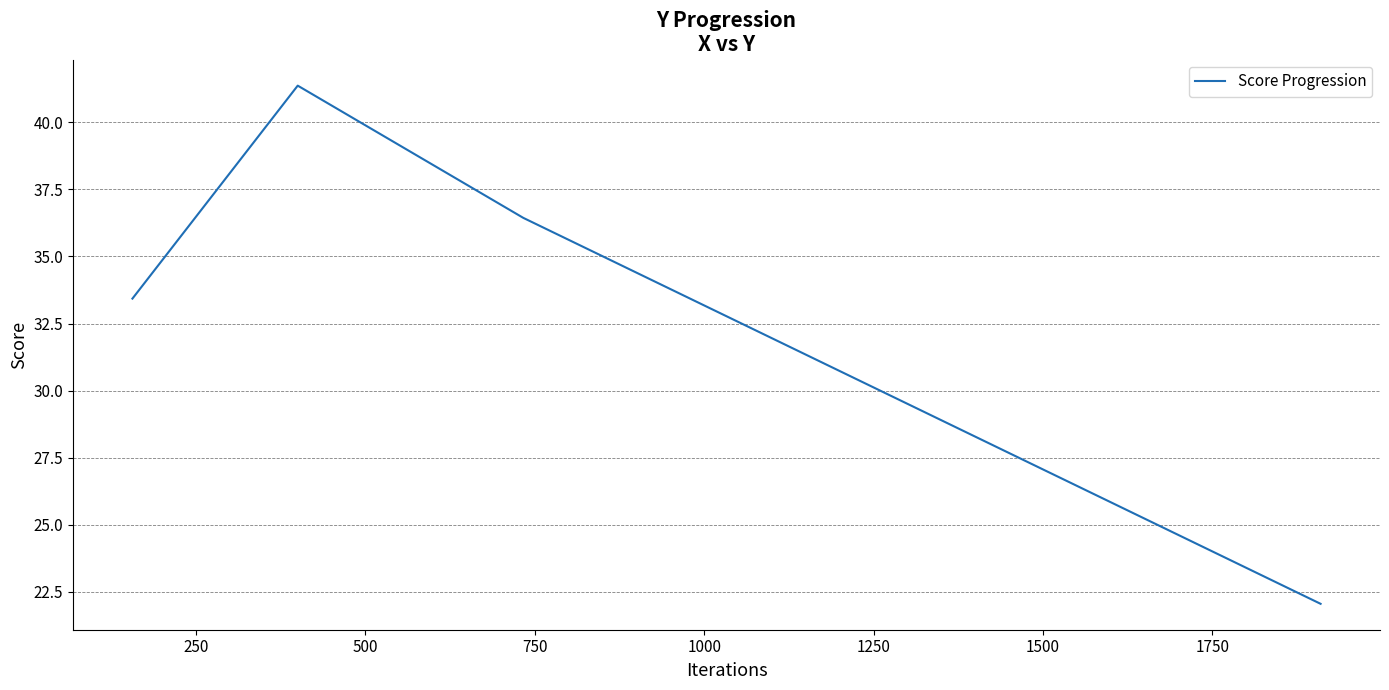

True or false: the data has more than 1 interior local peaks.

False